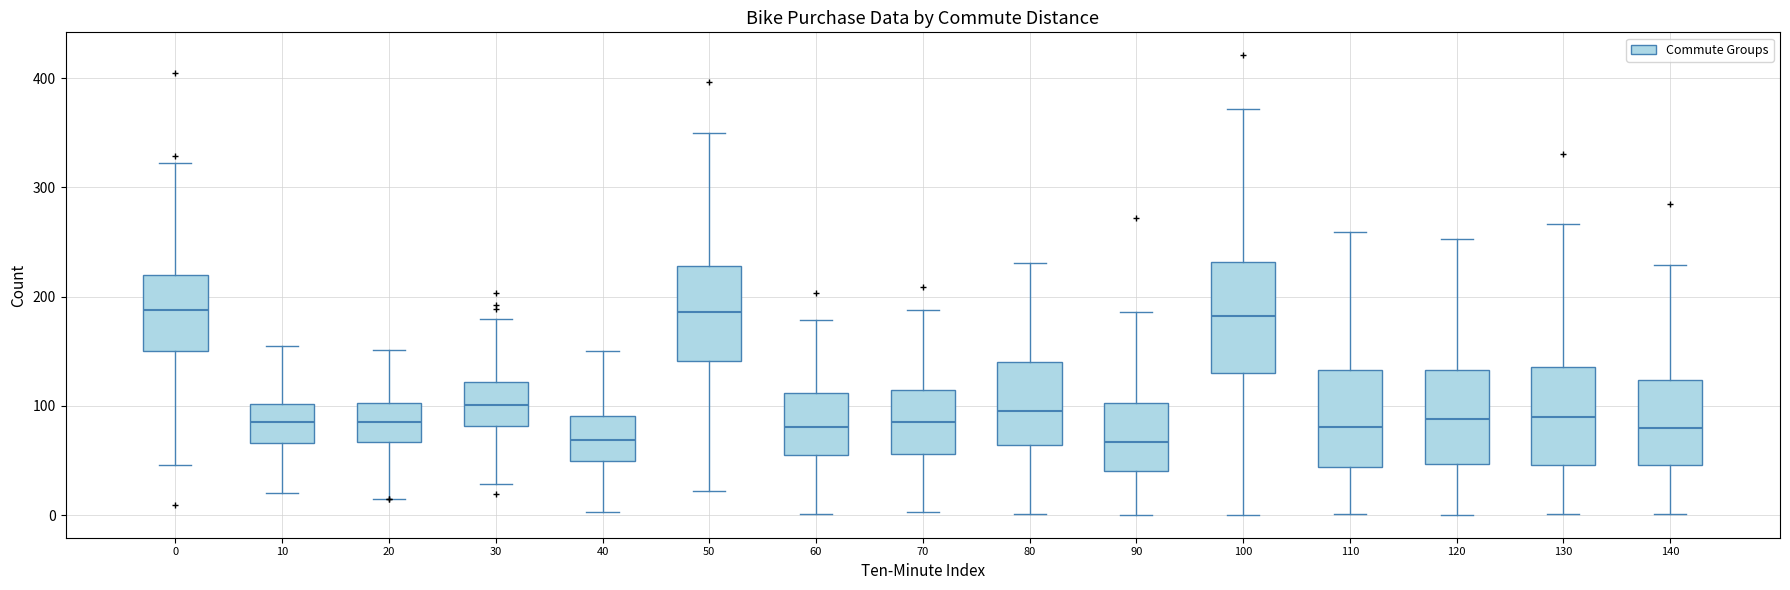

Reading left to right, read every box against the y-axis: the position of its median line, the range the box covers, and the ends of its whiskers. The values are not printed on the chart, so give them approximately, as read against the axis.

0: median 190, box 150 to 220, whiskers 50 to 320
10: median 80, box 70 to 100, whiskers 20 to 150
20: median 90, box 70 to 100, whiskers 20 to 150
30: median 100, box 80 to 120, whiskers 30 to 180
40: median 70, box 50 to 90, whiskers 0 to 150
50: median 190, box 140 to 230, whiskers 20 to 350
60: median 80, box 60 to 110, whiskers 0 to 180
70: median 90, box 60 to 110, whiskers 0 to 190
80: median 100, box 60 to 140, whiskers 0 to 230
90: median 70, box 40 to 100, whiskers 0 to 190
100: median 180, box 130 to 230, whiskers 0 to 370
110: median 80, box 40 to 130, whiskers 0 to 260
120: median 90, box 50 to 130, whiskers 0 to 250
130: median 90, box 50 to 140, whiskers 0 to 270
140: median 80, box 50 to 120, whiskers 0 to 230